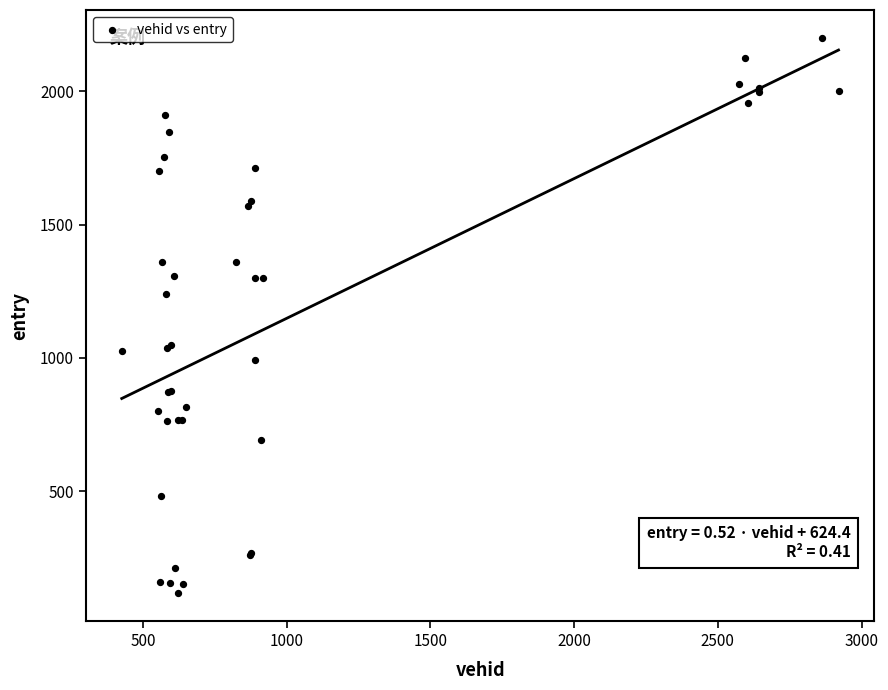

What Y value in the scatter plot is closest to 1158?

1238.9